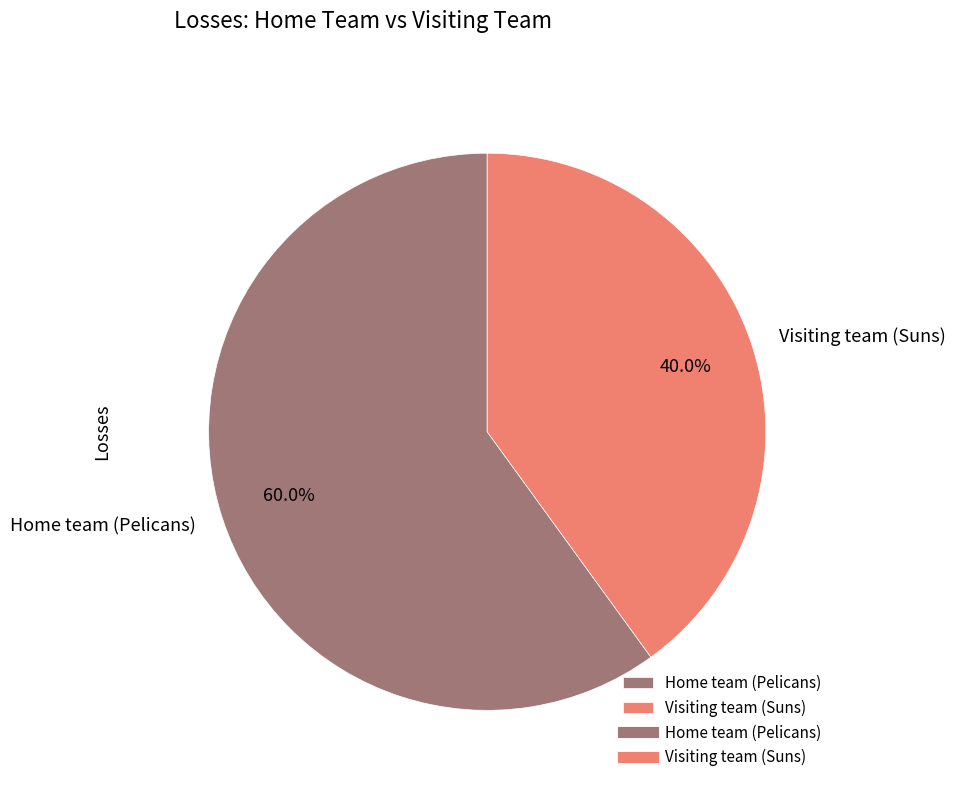

How much of the chart is everything except Home team (Pelicans)?

40.0%